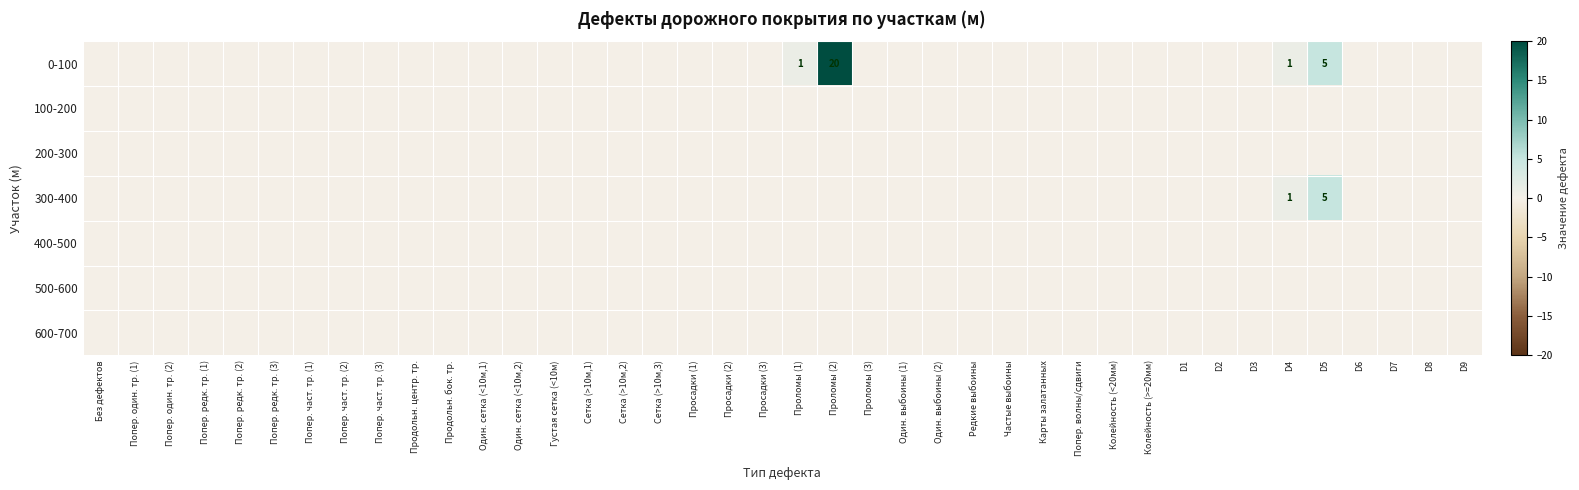

At which category is the sum across all series the highest?

Проломы (2)